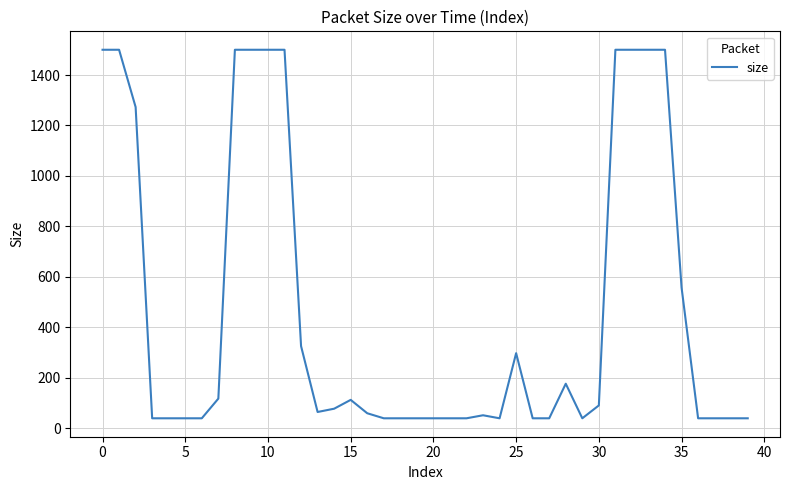

What is the smallest value displayed?

40